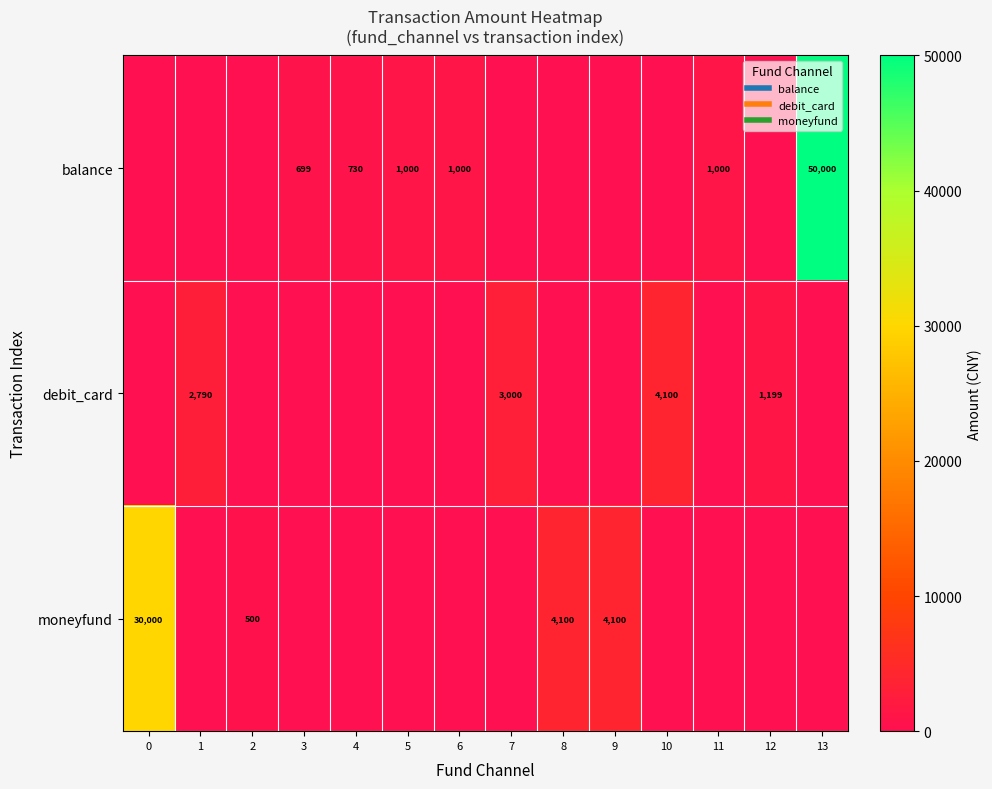

Which series changed the most between 0 and 13?

balance